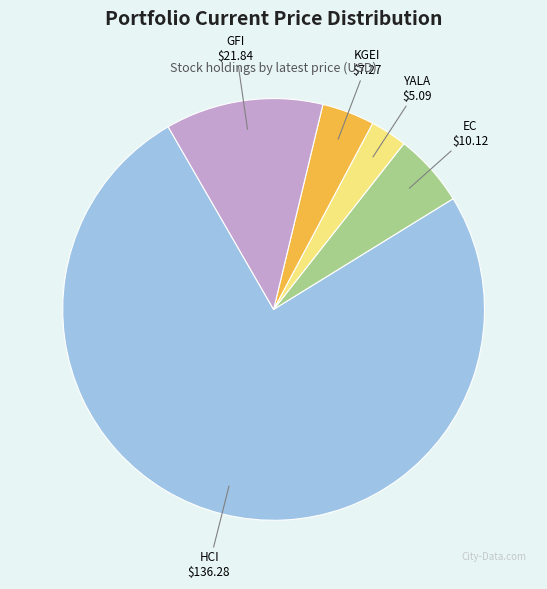

Which slice represents more than half of the pie?

HCI